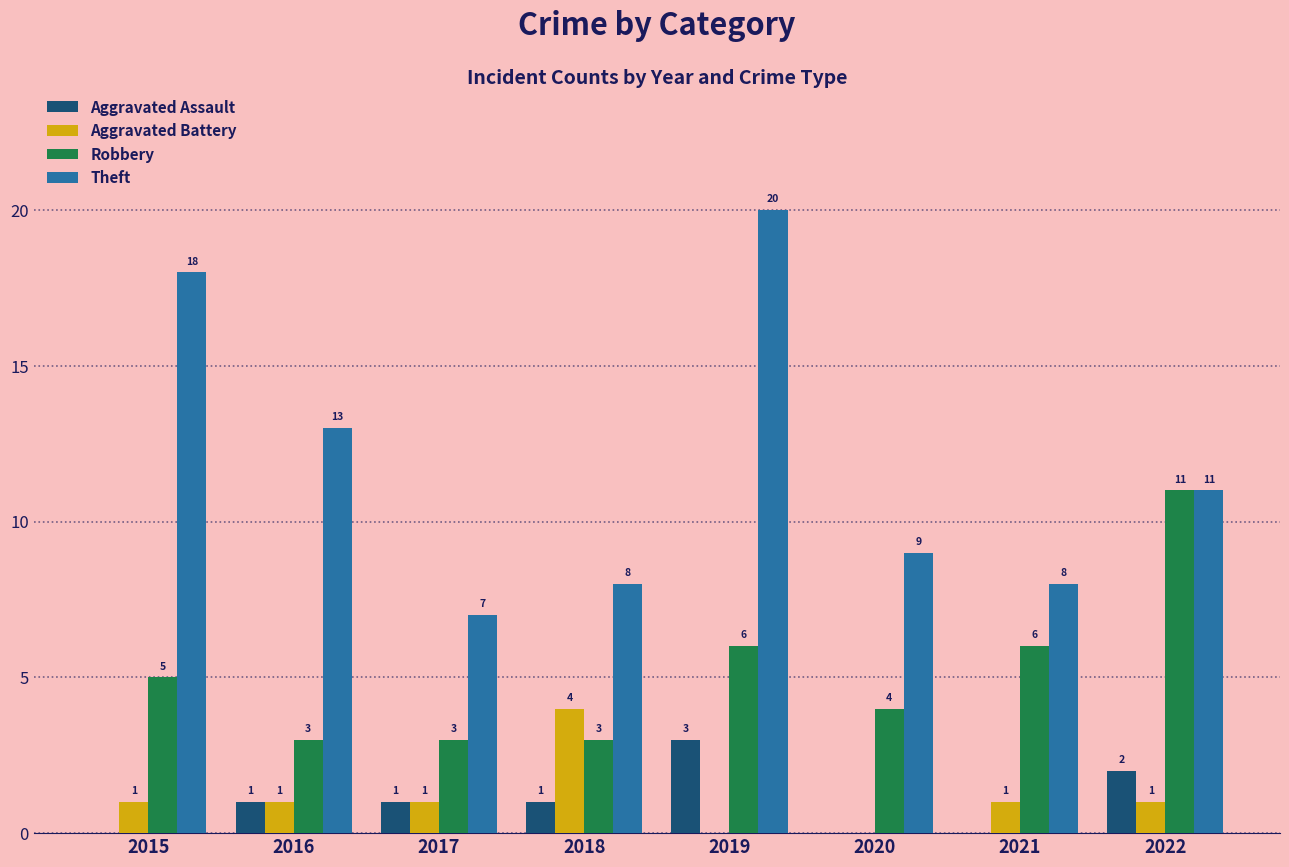

Which series has the largest total across all categories?

Theft